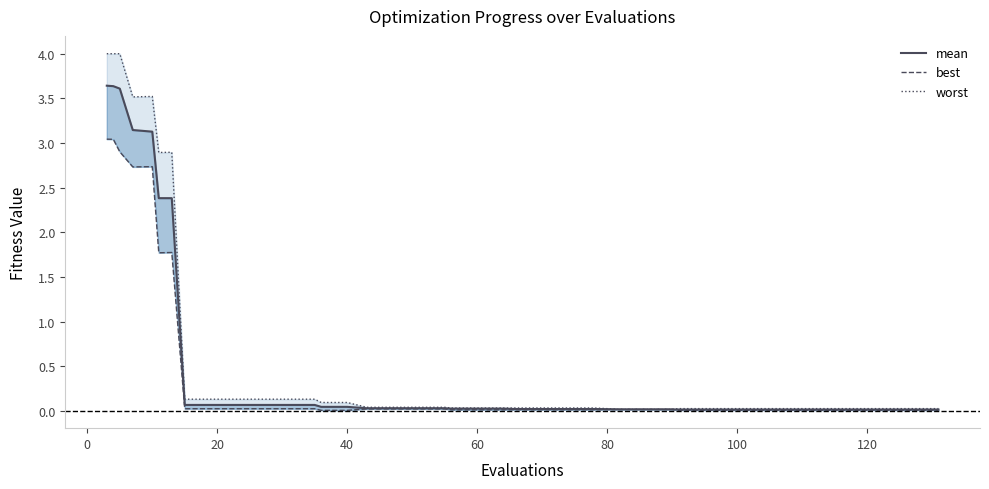

What is the average value of the best series?

0.5